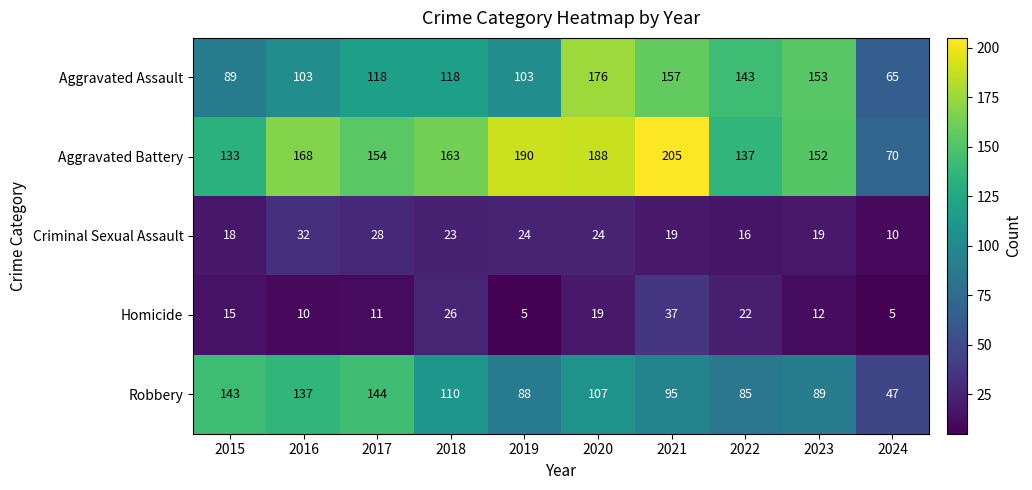

The Aggravated Assault series shows 151 at 2019. True or false?

False